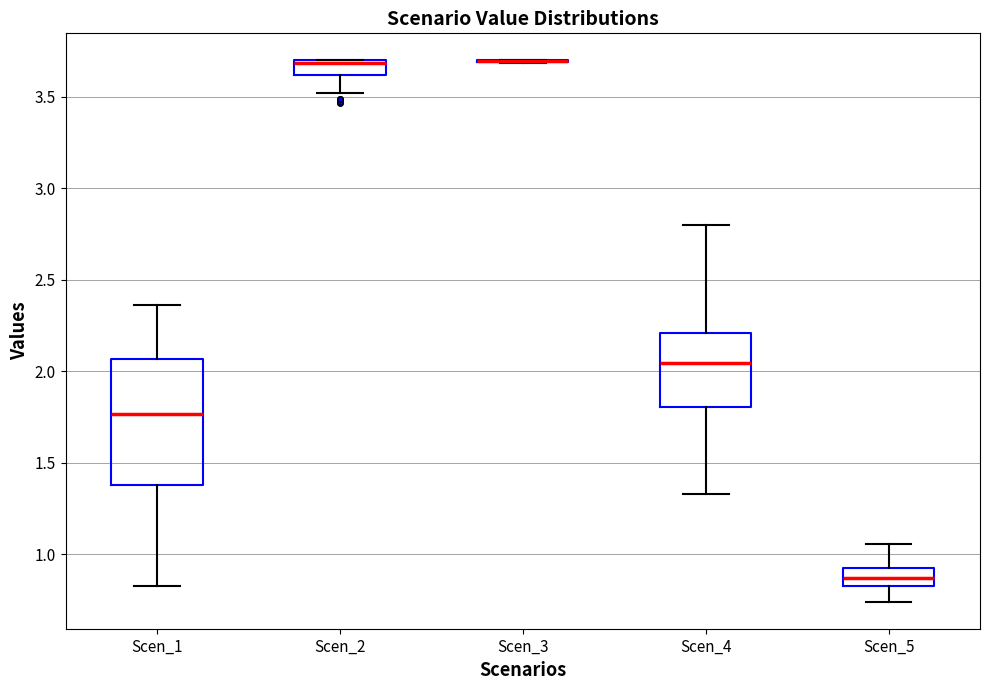

Comparing the boxes themselves (not the whiskers), which one is the tallest?

Scen_1